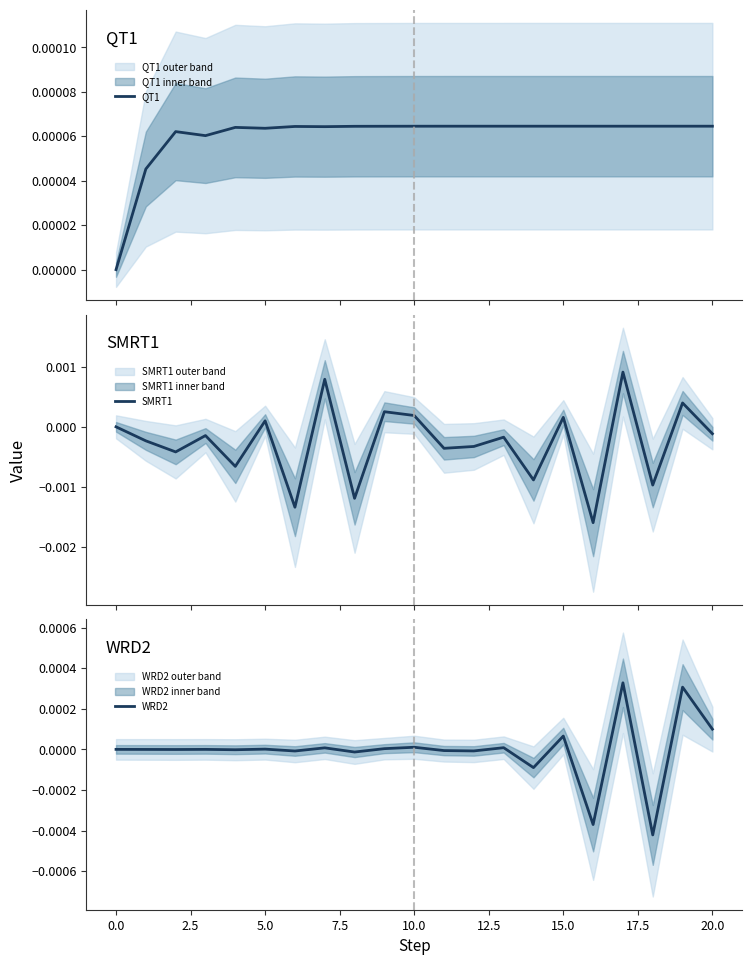

At 0.0, list the series in order from largest to smallest.

QT1, SMRT1, WRD2